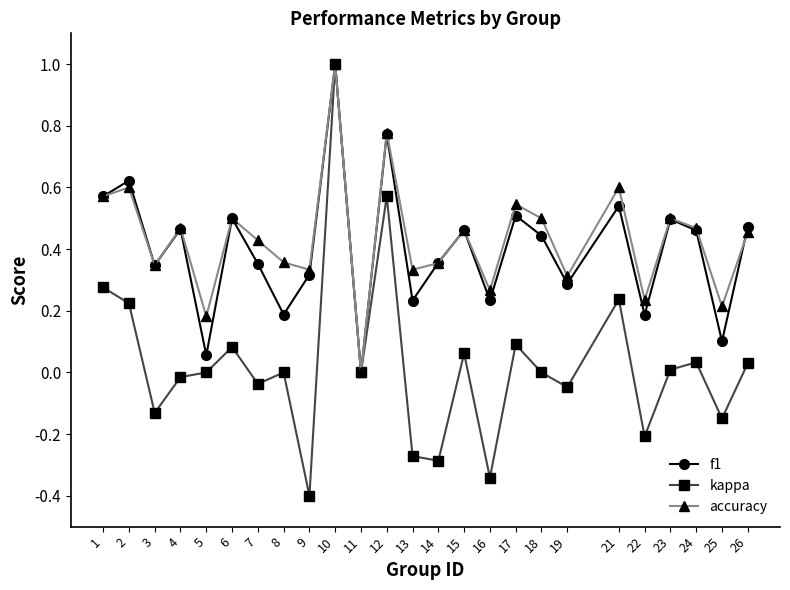

What is the maximum value for f1?

1.0